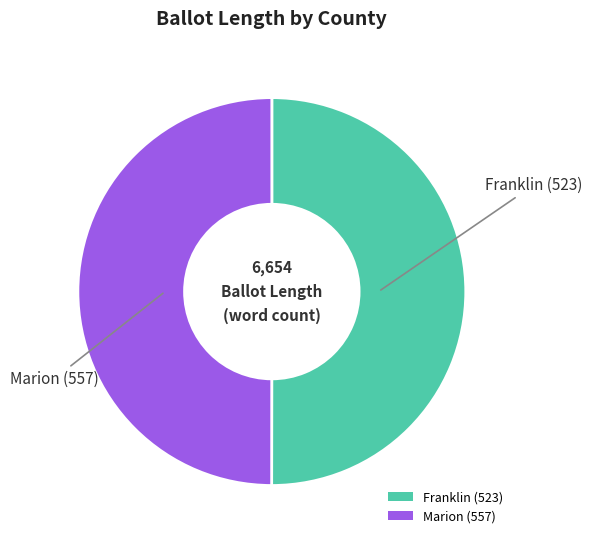

True or false: Franklin (523) accounts for 50% of the total.

True